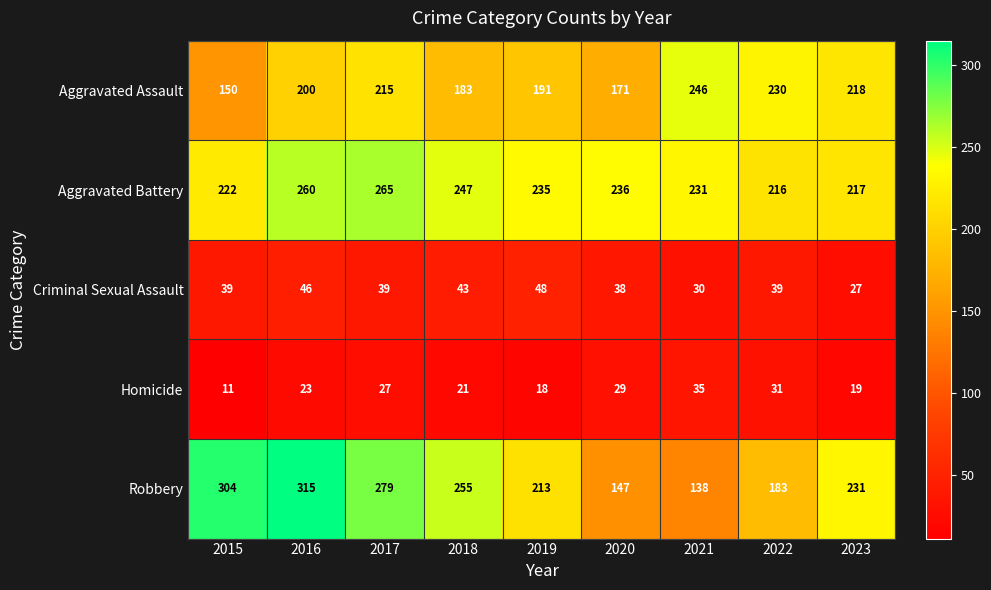

What is the minimum value shown in the chart?

11